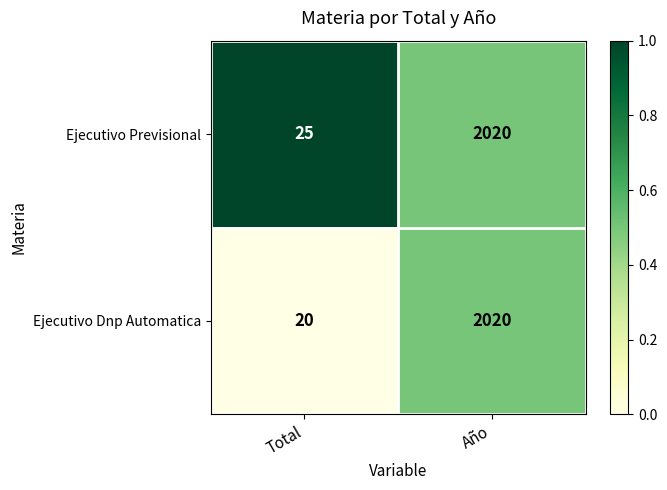

Which series changed the most between Total and Año?

Ejecutivo Dnp Automatica